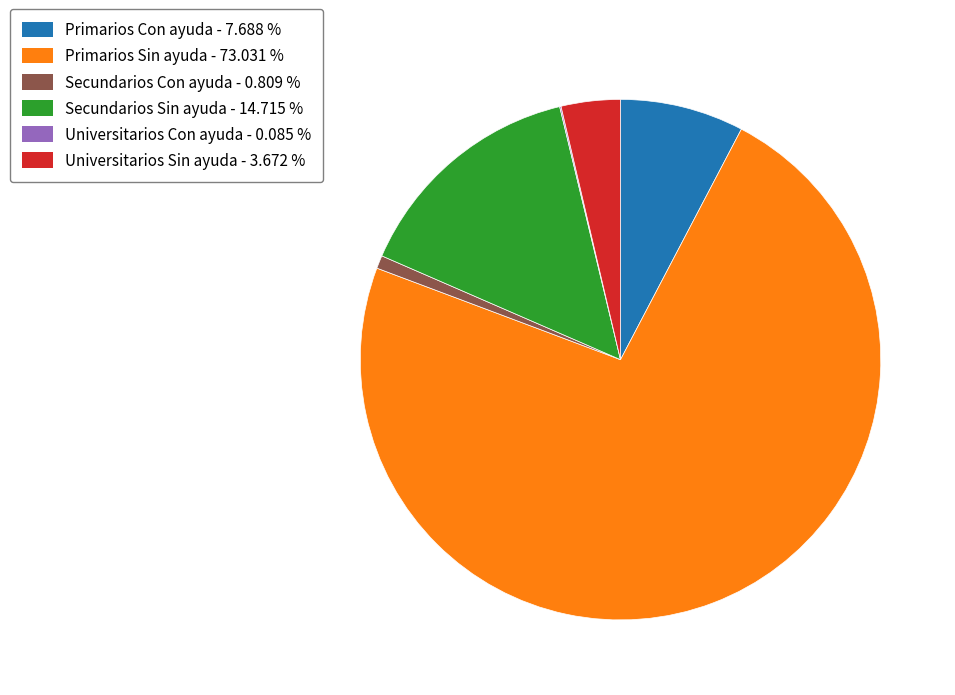

Combined, do Universitarios Sin ayuda and Secundarios Con ayuda account for over 50%?

No